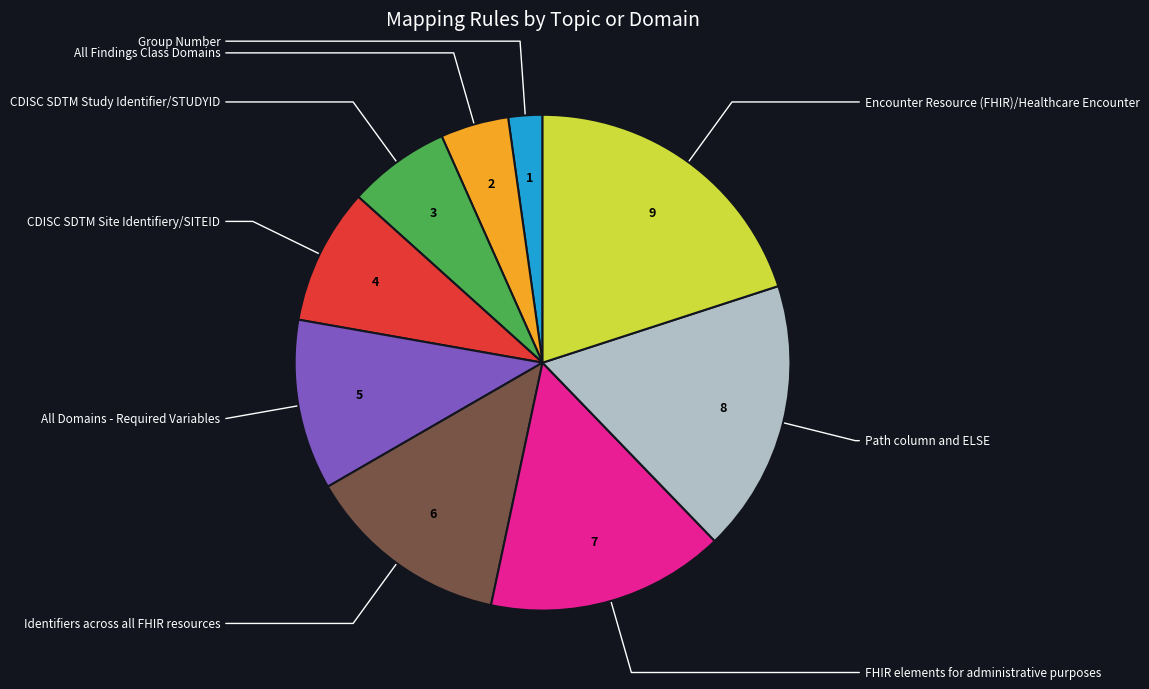

Is there a majority slice in this chart?

No